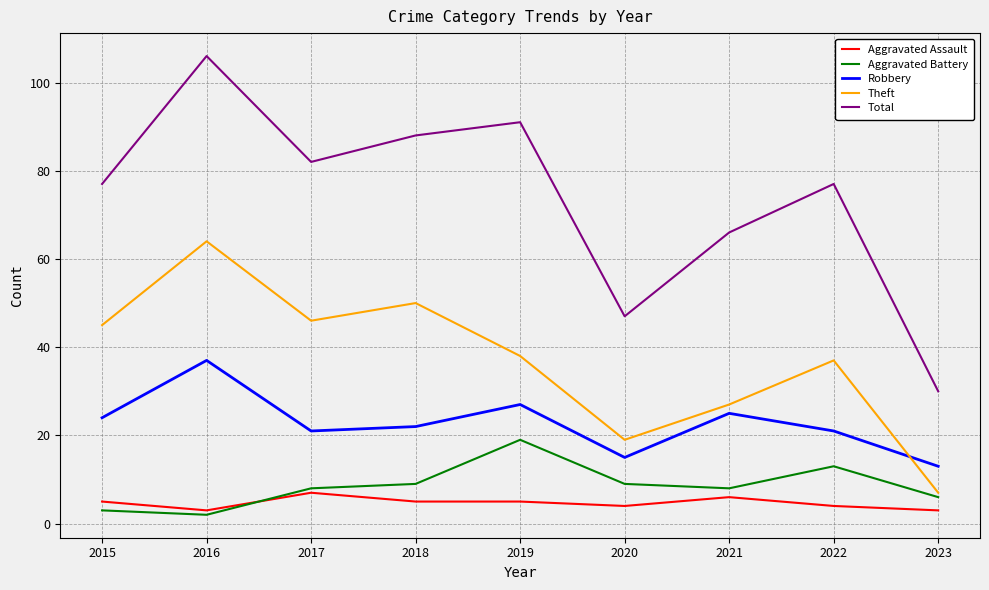

Is the value of Robbery at 2023 greater than the value of Theft at 2019?

No